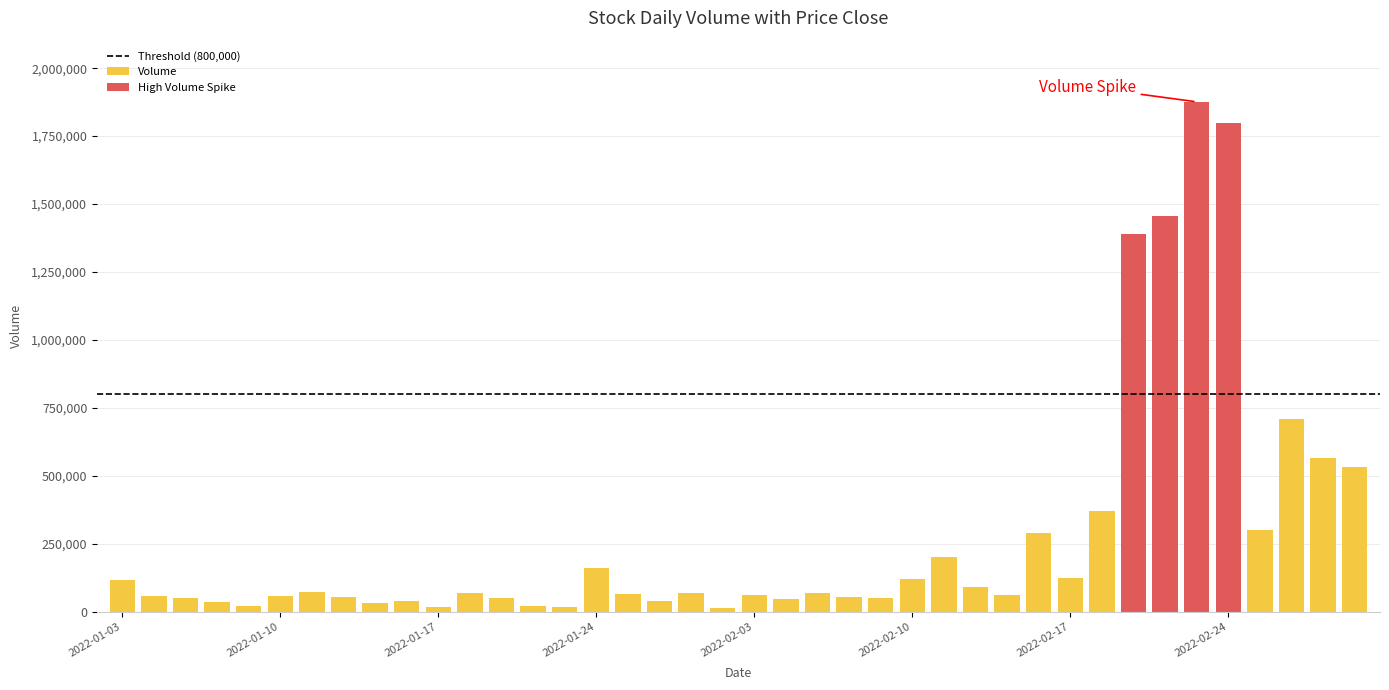

What is the value of the Volume bar at the 34th from the left?

1454208